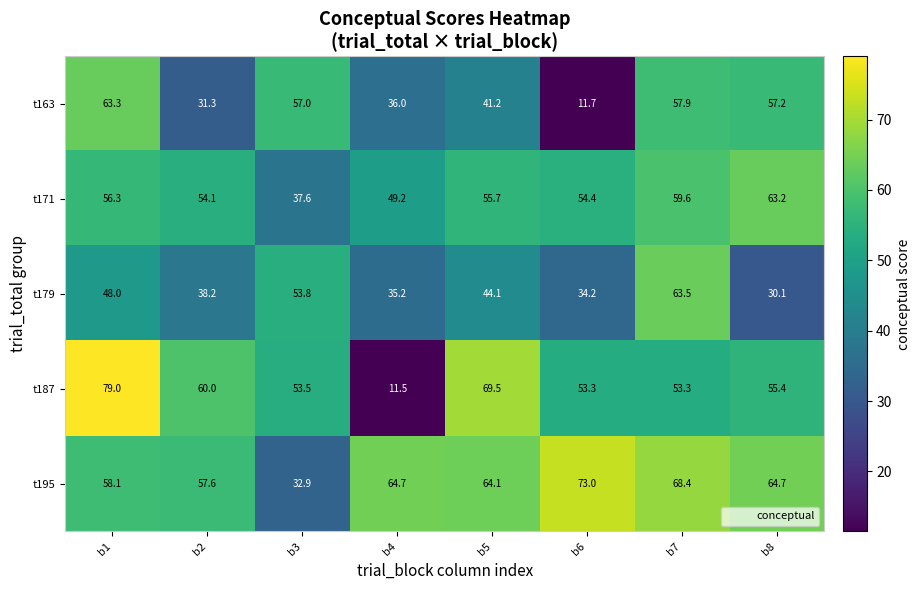

At how many categories does at least one series exceed 15?

8